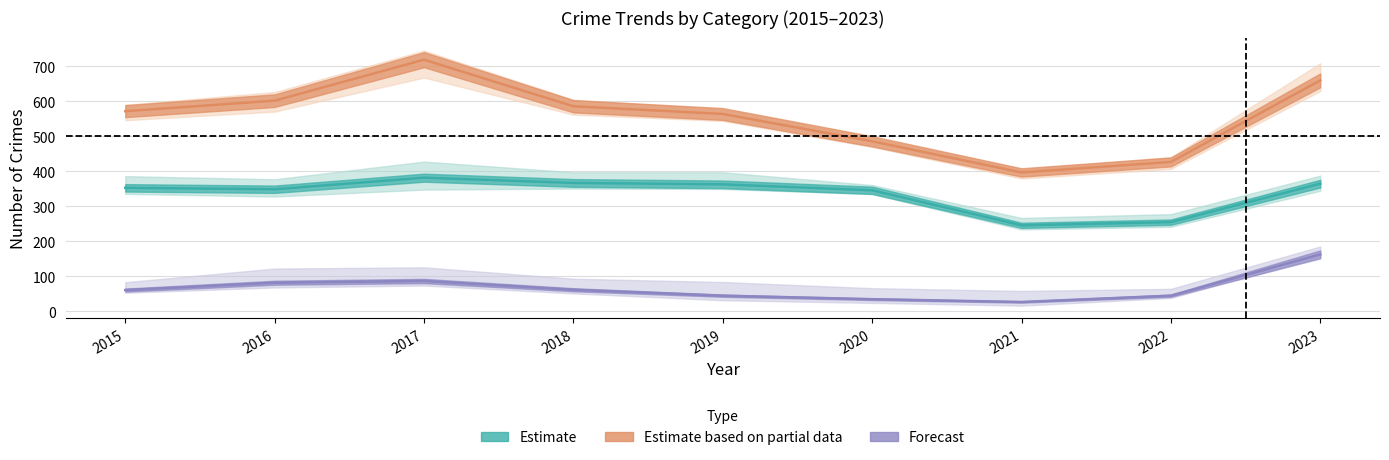

The value of Theft at 2015 is 353. True or false?

True